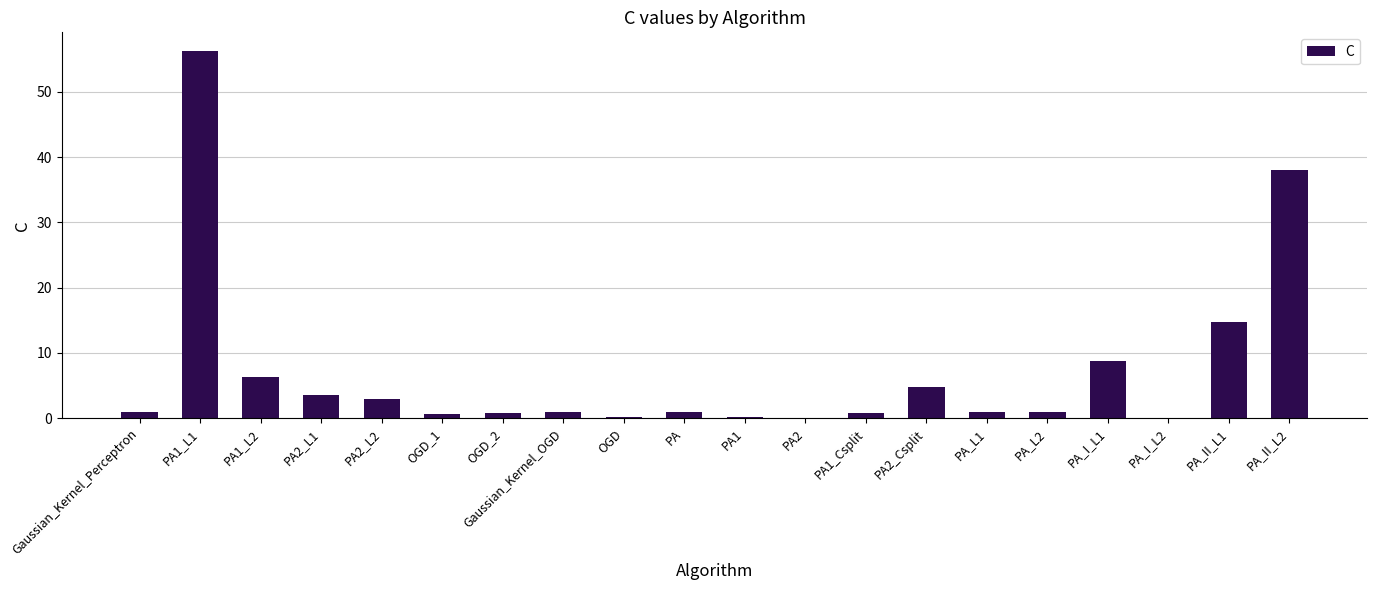

Which category has the highest value across all series?

PA1_L1